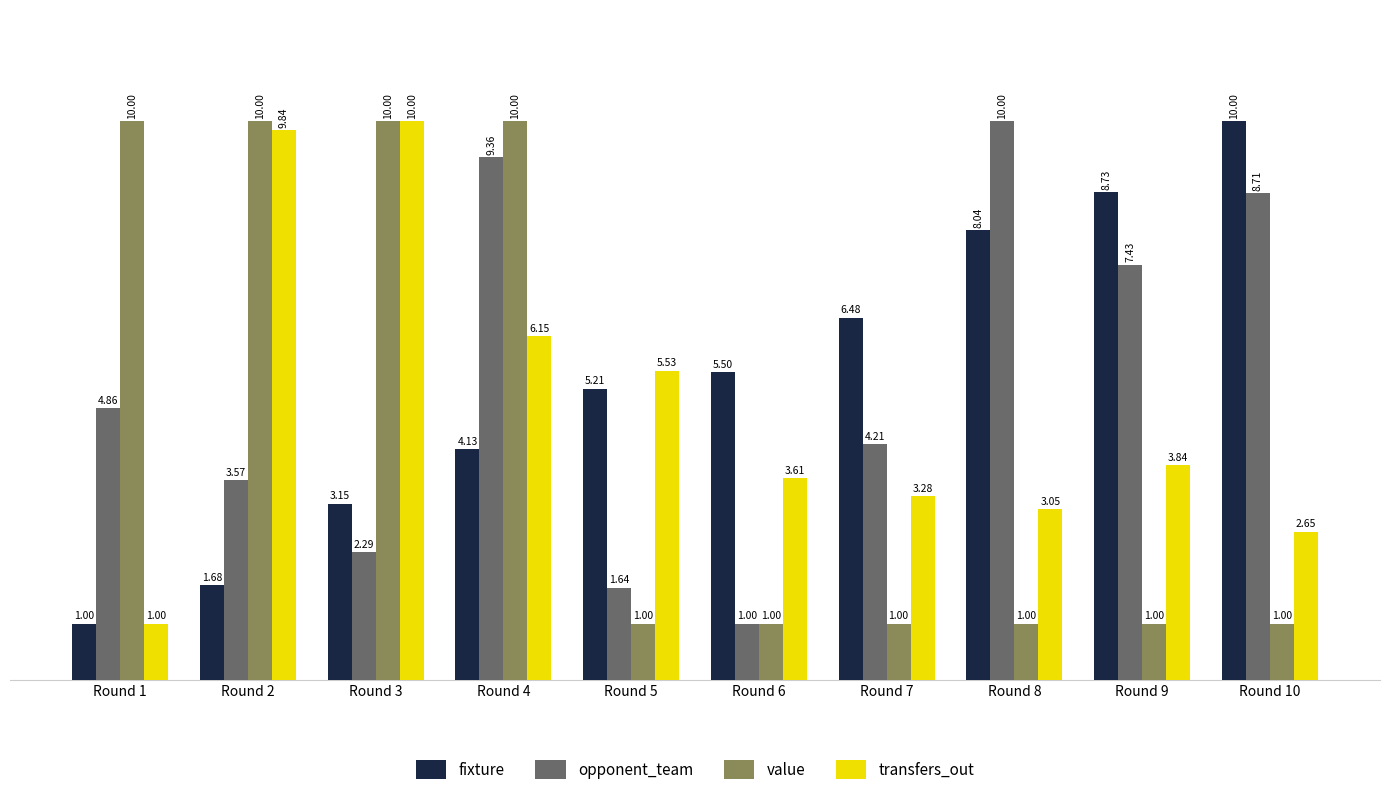

What is the approximate value of opponent_team at Round 8?

10.0